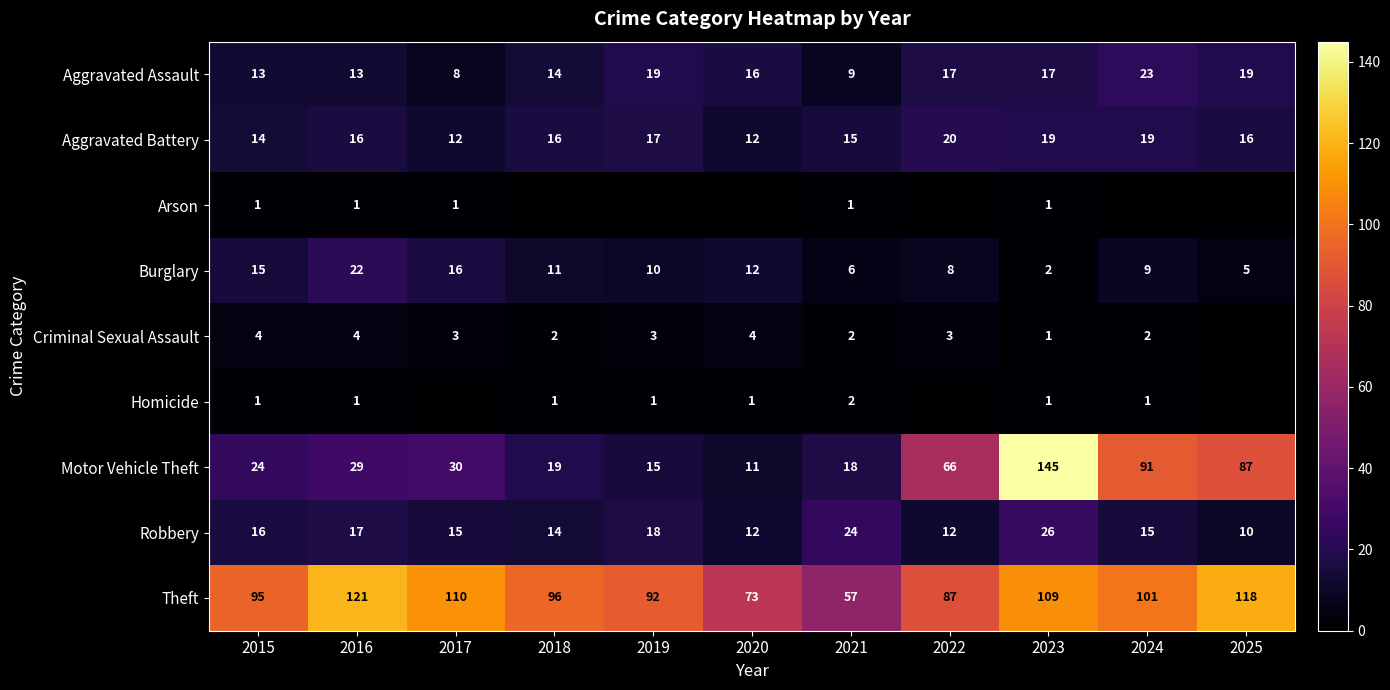

What is the difference between the highest and lowest values at 2018?

96